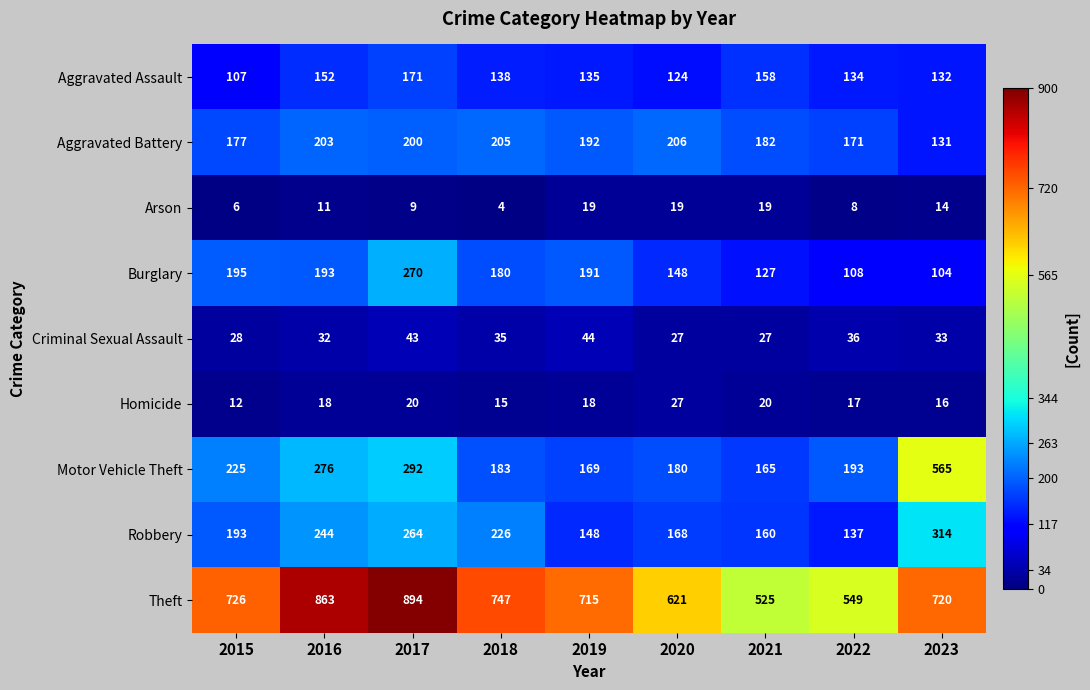

Is it true that Robbery equals 238 at 2021?

False